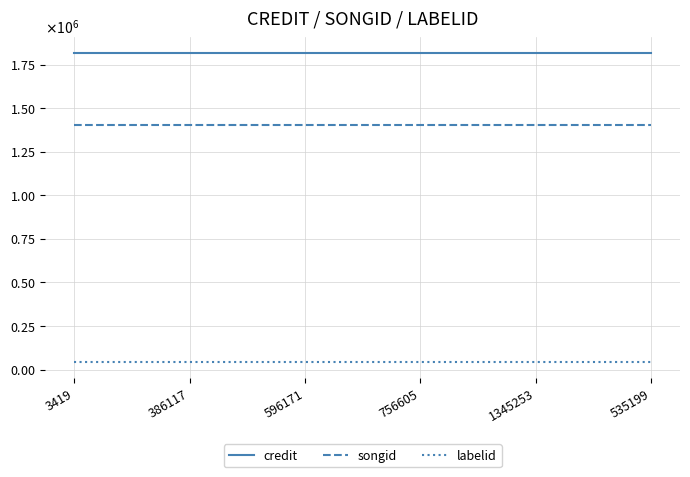

True or false: labelid and songid intersect in this chart.

False